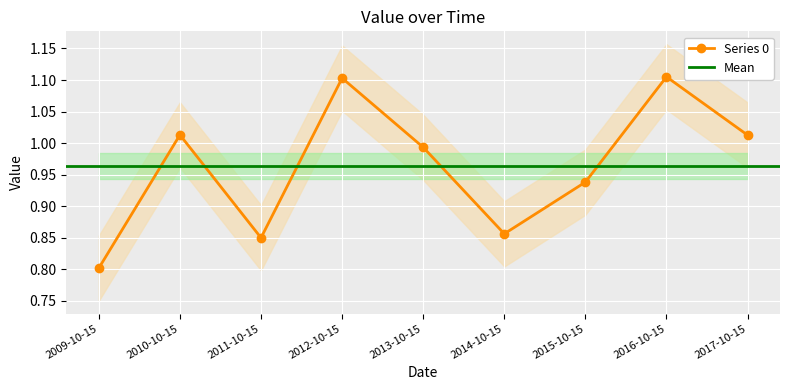

True or false: the data shows 0.3 at 2016-10-15.

False